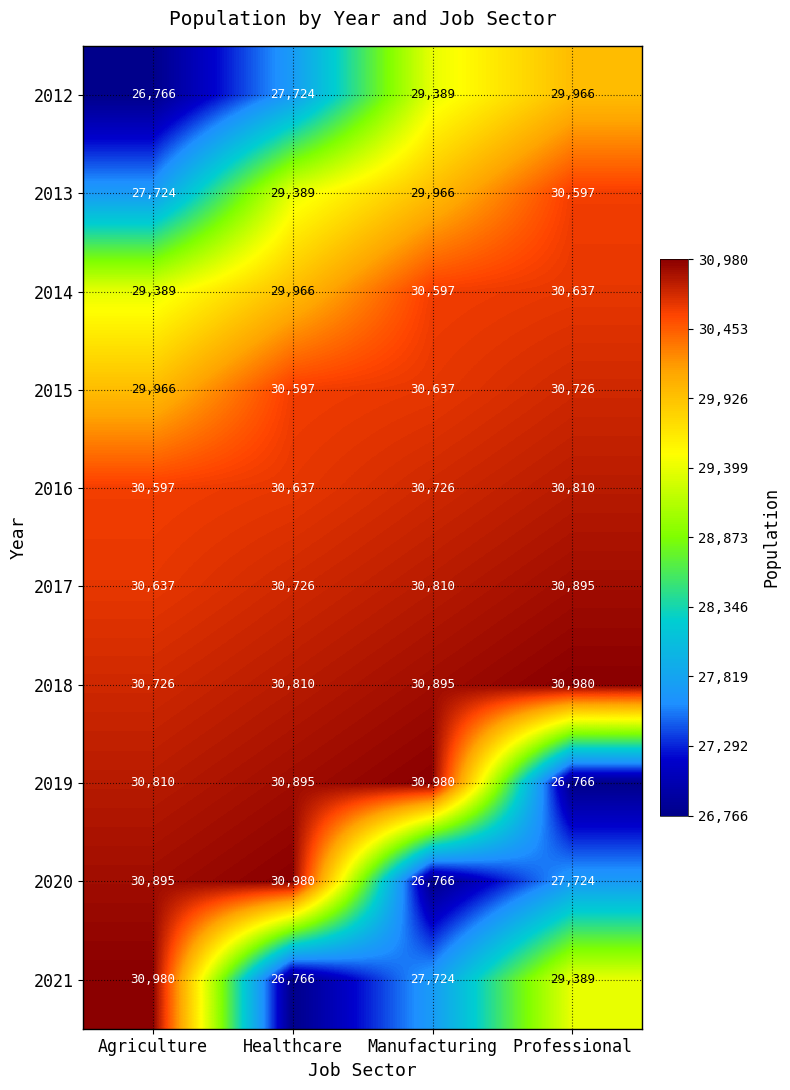

At which label is 2014 closest to 30013?

Healthcare